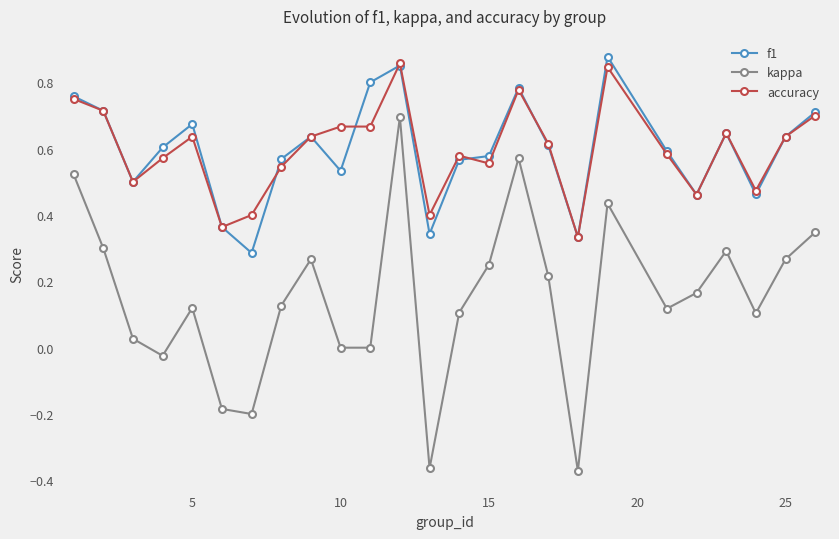

Which series has the largest range (max minus min)?

kappa